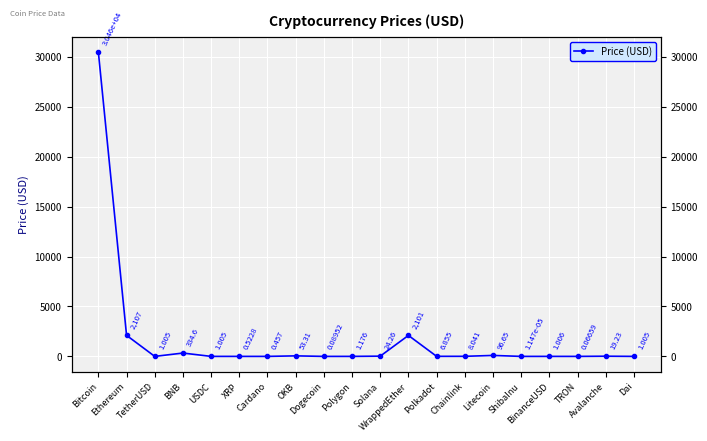

What is the label of the 14th point from the left?

Chainlink